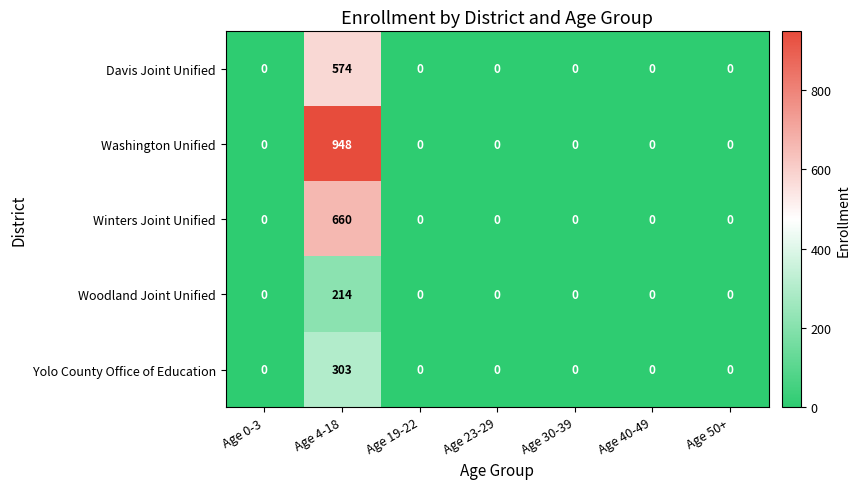

Which series has the largest range (max minus min)?

Washington Unified